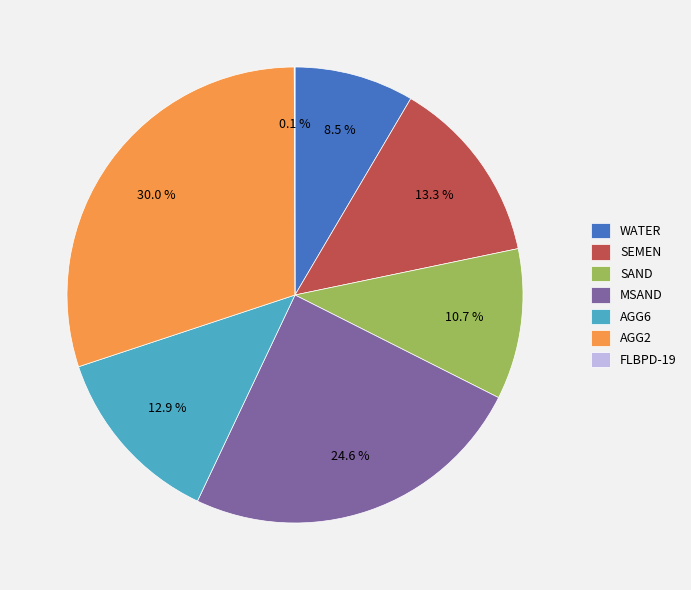

What is the largest slice in the pie chart?

AGG2